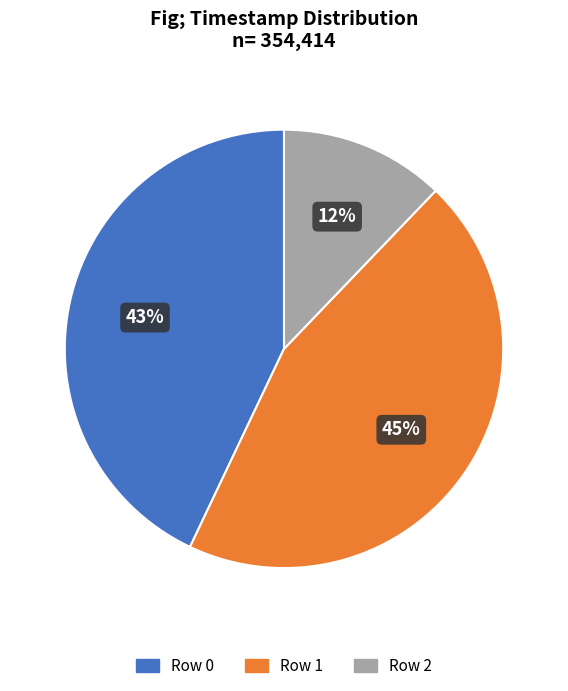

To the nearest percent, what is the average slice percentage?

33%